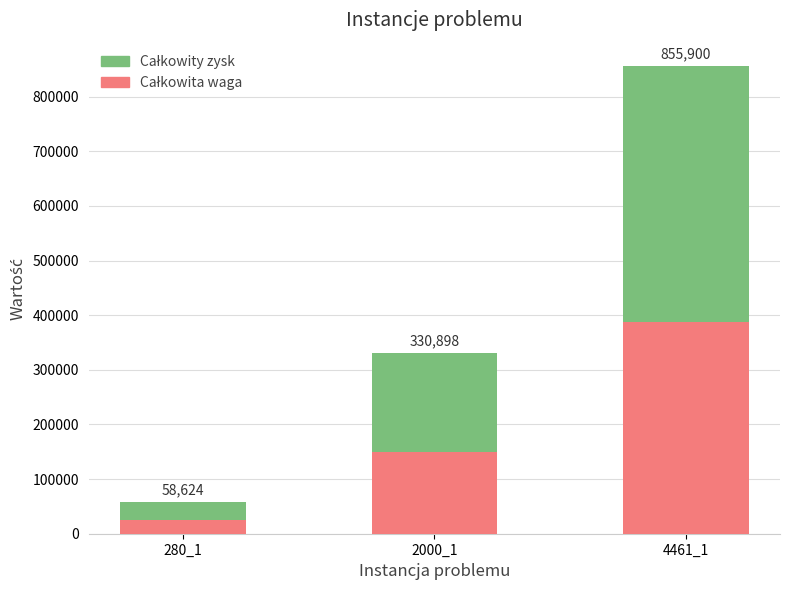

Between 2000_1 and 4461_1, which series saw the biggest shift?

Całkowity zysk